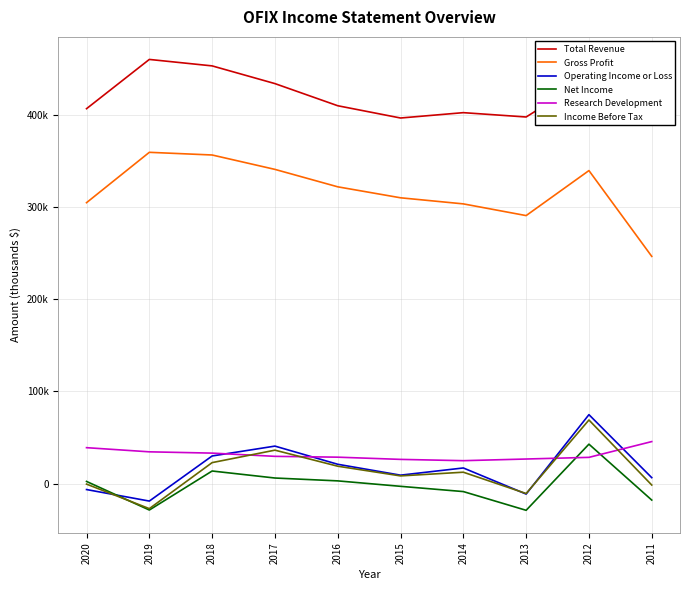

What value does the Research Development series have at 2016?

28800